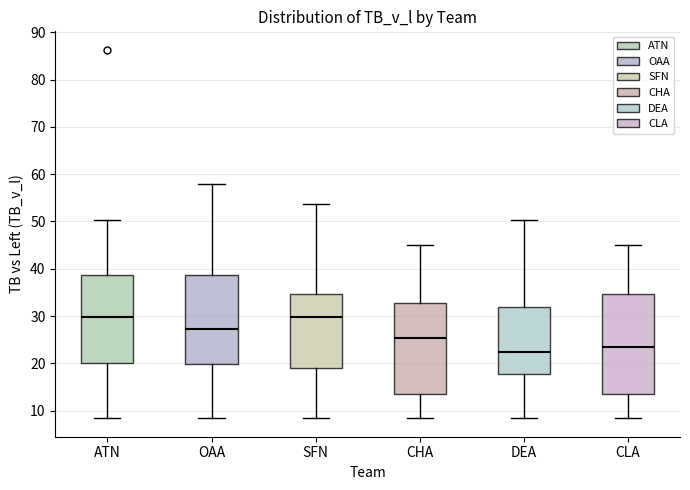

Where is the lower edge of the box for CHA on the y-axis? The values are not printed on the chart, so give them approximately, as read against the axis.

14